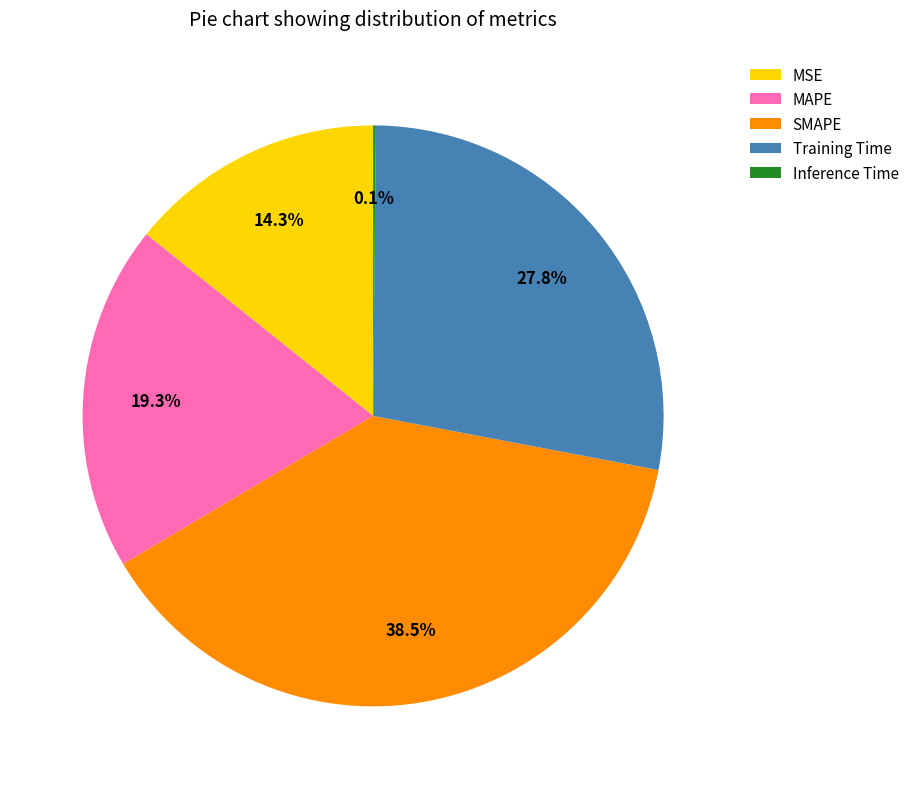

Which has a higher value, Training Time or MAPE?

Training Time